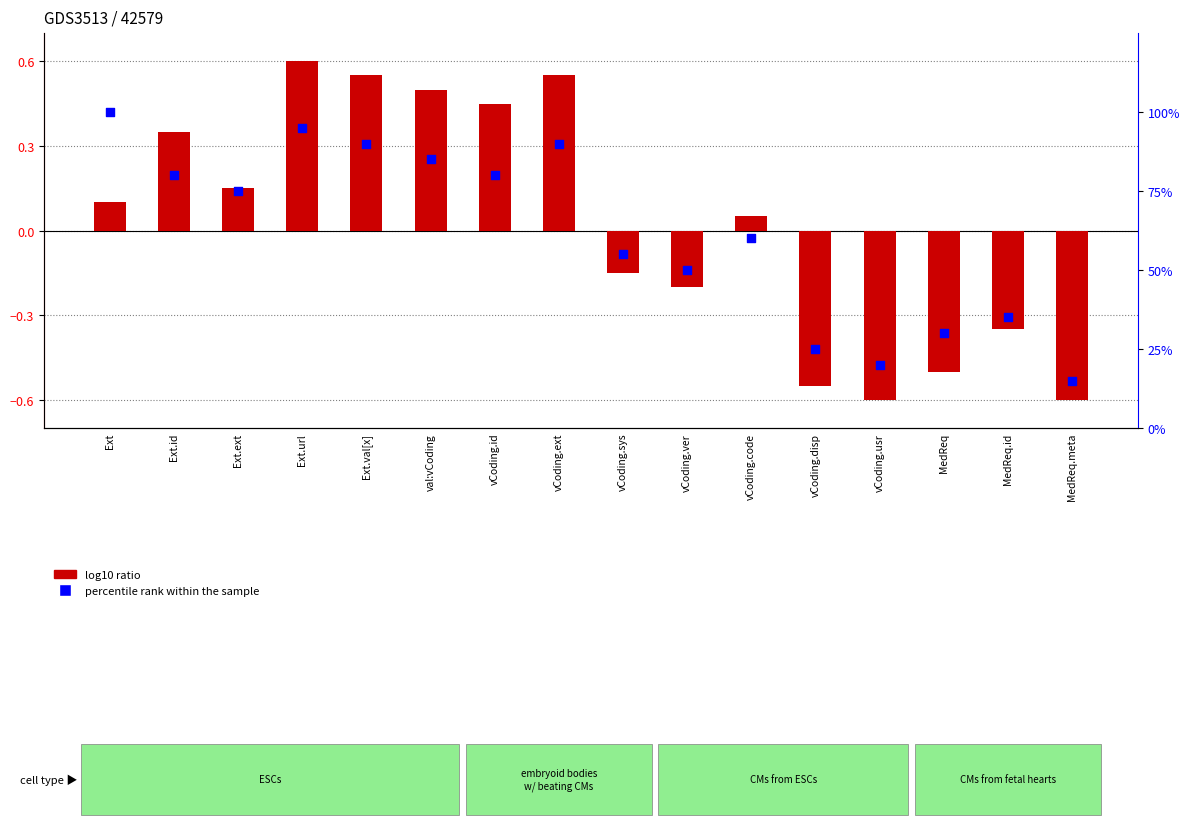

Which series has the largest Y range (max minus min)?

percentile rank within the sample